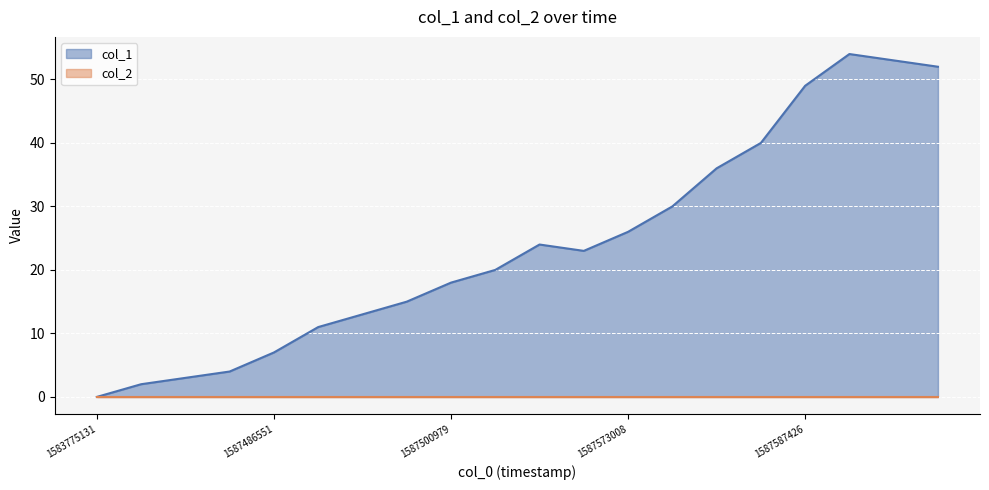

List the labels in order of value, smallest first.

1583775131, 1587400240, 1587410963, 1587468633, 1587486551, 1587490173, 1587493774, 1587497365, 1587500979, 1587504739, 1587569405, 1587555093, 1587573008, 1587576589, 1587580142, 1587583752, 1587587426, 1587673853, 1587594926, 1587591136